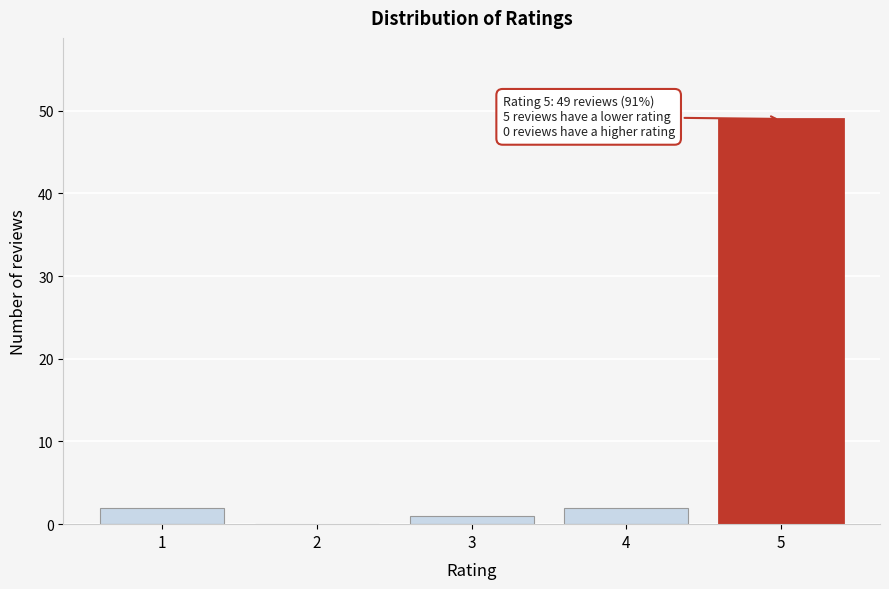

Reading right to left, extract all data points from this chart.

5=49	4=2	3=1	2=0	1=2